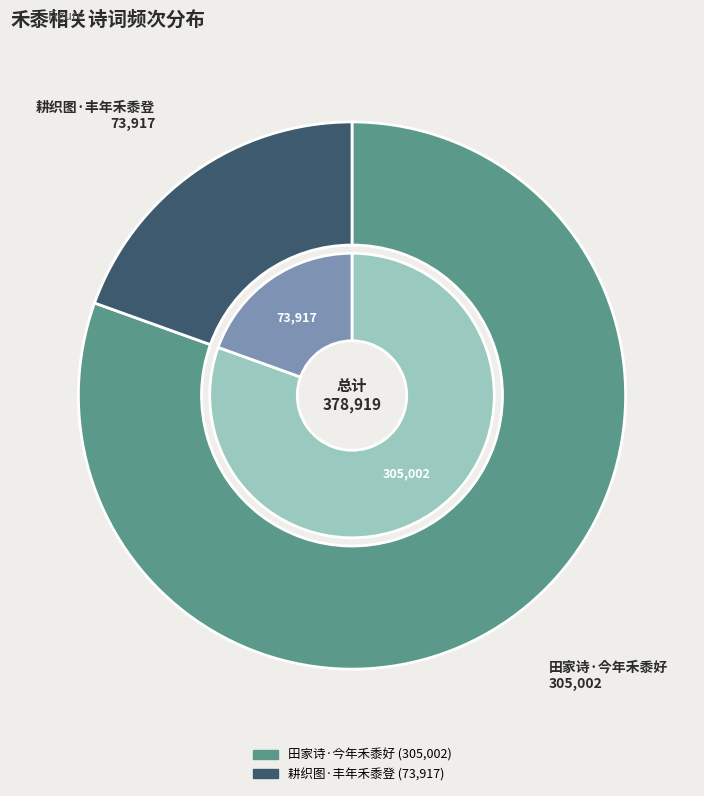

Is there a majority slice in this chart?

Yes